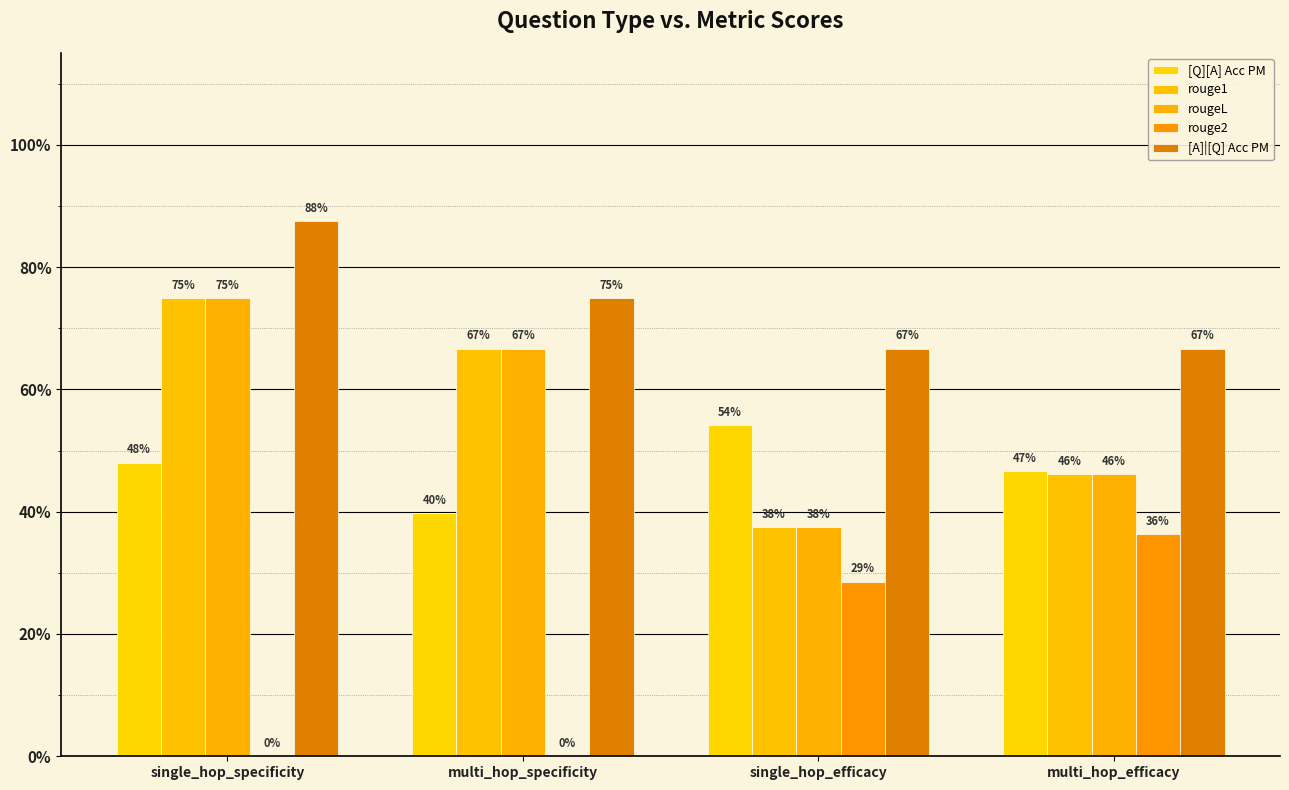

Does the chart contain stacked bars?

No